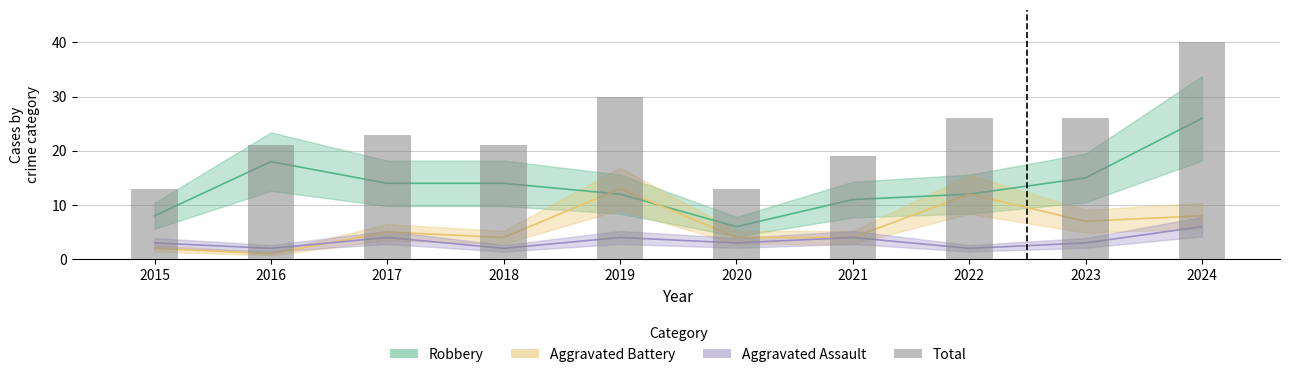

List the labels in order of value, smallest first.

2015, 2020, 2021, 2016, 2018, 2017, 2022, 2023, 2019, 2024